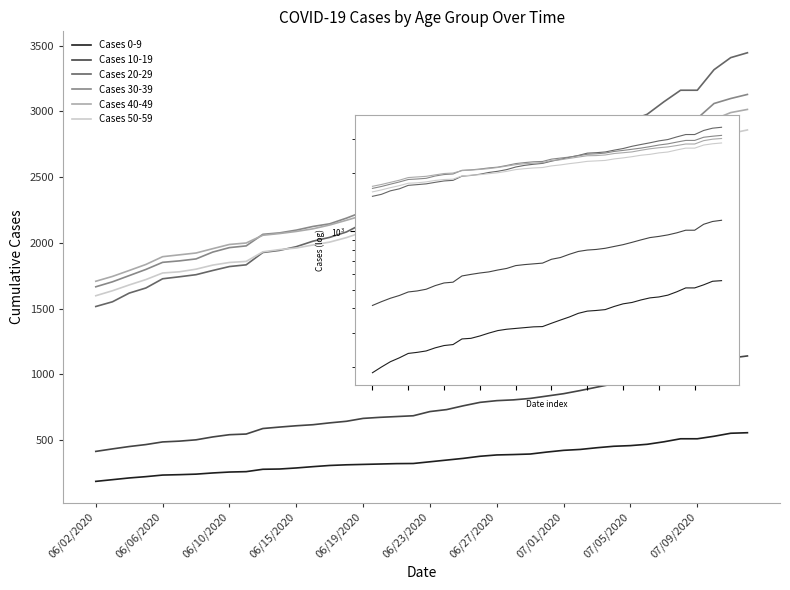

Reading right to left, extract all data points from this chart.

Cases 0-9: 556	552	529	510	510	487	468	458	453	442	429	422	409	394	390	387	377	361	348	335	322	321	318	315	312	307	298	288	280	278	260	257	250	241	237	234	222	212	199	186
Cases 10-19: 1140	1124	1087	1013	1013	982	958	941	928	903	877	853	835	817	806	800	787	761	732	717	685	679	673	665	643	631	617	609	599	588	546	541	524	502	492	486	466	451	433	414
Cases 20-29: 3446	3409	3317	3161	3161	3073	2978	2931	2865	2808	2749	2676	2625	2569	2547	2533	2465	2412	2354	2303	2243	2220	2191	2148	2083	2042	2013	1971	1943	1927	1833	1820	1790	1758	1742	1727	1657	1618	1552	1516
Cases 30-39: 3129	3098	3060	2947	2947	2889	2829	2790	2737	2690	2653	2617	2585	2536	2513	2500	2457	2418	2389	2359	2295	2286	2264	2237	2188	2145	2125	2097	2076	2065	1977	1964	1930	1878	1863	1852	1798	1751	1704	1666
Cases 40-49: 3015	2991	2939	2824	2824	2773	2728	2702	2668	2622	2571	2546	2522	2479	2461	2456	2418	2380	2342	2320	2263	2249	2234	2209	2172	2136	2107	2087	2071	2058	1999	1988	1956	1923	1909	1895	1836	1790	1745	1708
Cases 50-59: 2859	2832	2789	2689	2689	2631	2568	2541	2497	2471	2429	2394	2365	2323	2310	2298	2264	2236	2202	2177	2135	2124	2106	2083	2040	2006	1984	1961	1949	1932	1859	1851	1831	1800	1780	1771	1721	1680	1636	1598